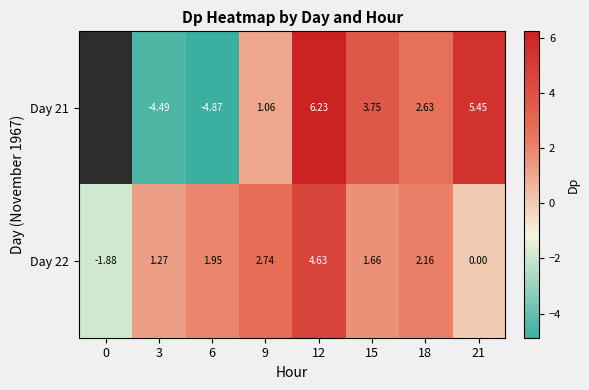

The value of Day 22 at 3 is 1.3. True or false?

True